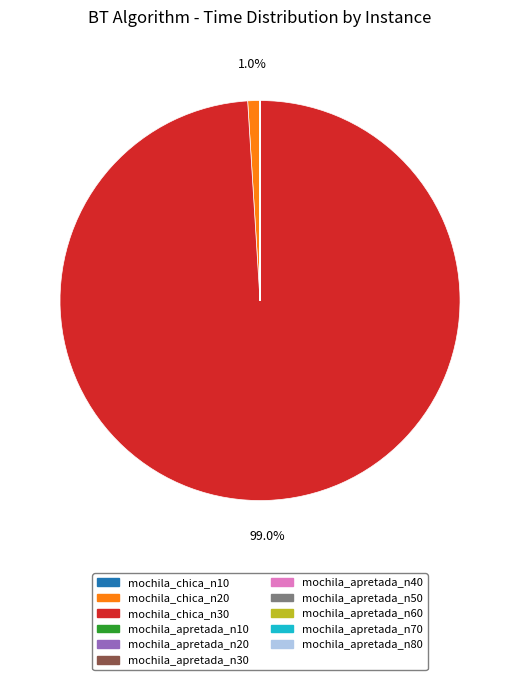

Does any single category account for the majority?

Yes